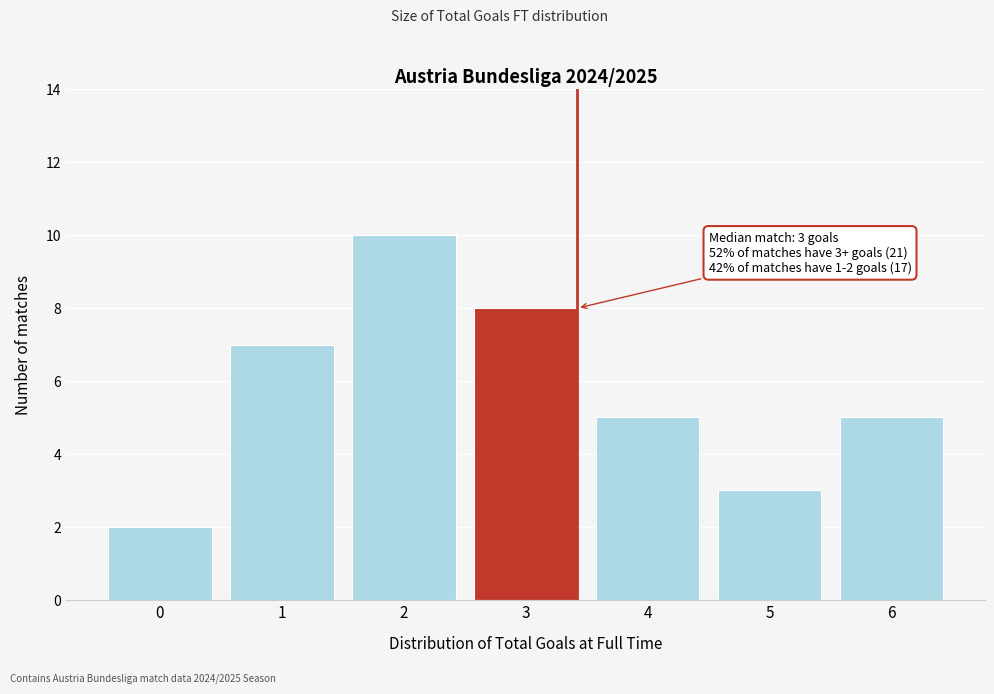

Reading left to right, extract all data points from this chart.

2	7	10	8	5	3	5